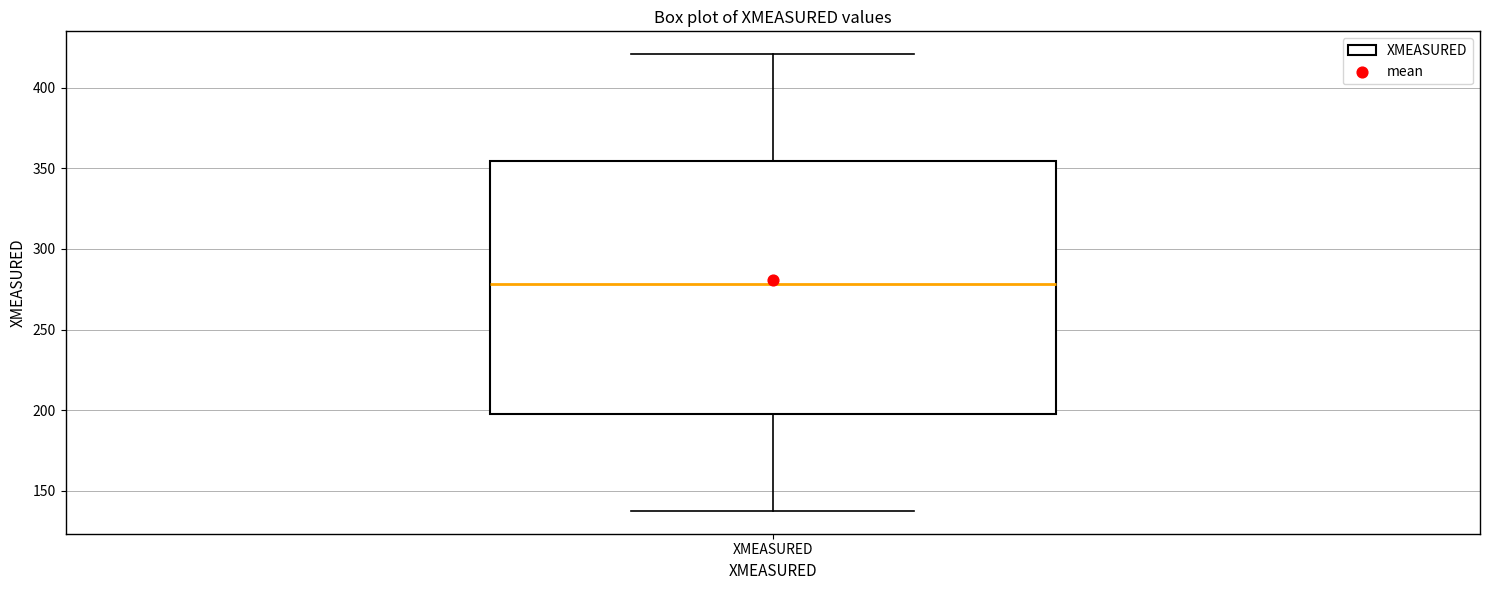

Where is the upper edge of the box for XMEASURED on the y-axis? The values are not printed on the chart, so give them approximately, as read against the axis.

355